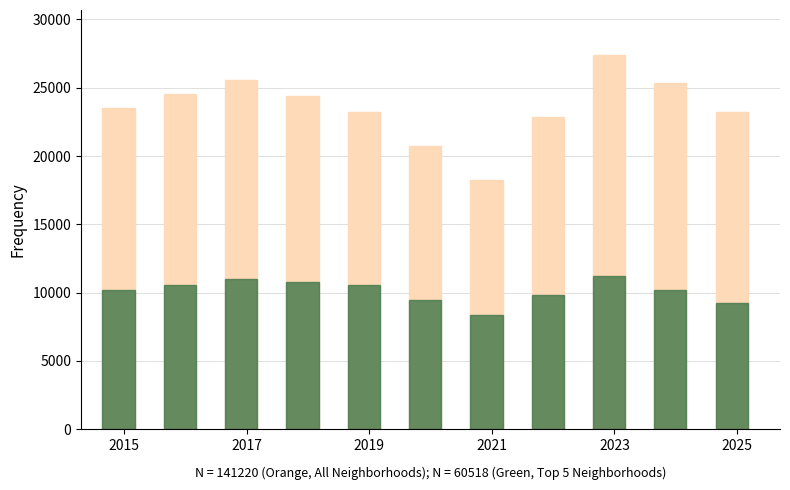

At how many categories does at least one series exceed 11831?

11